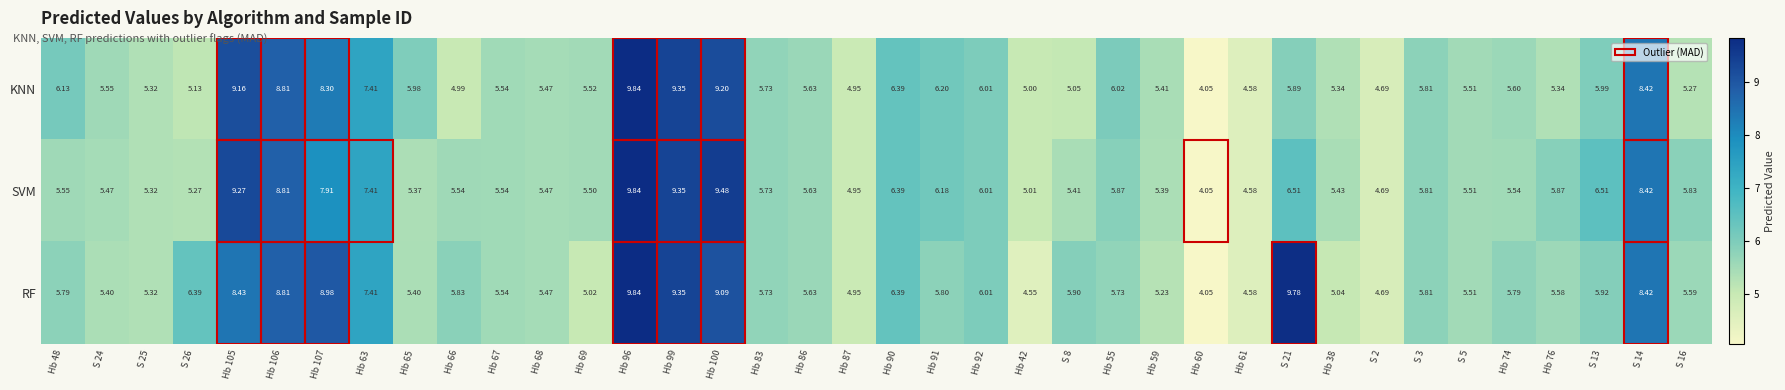

How many categories are shown in the chart?

38